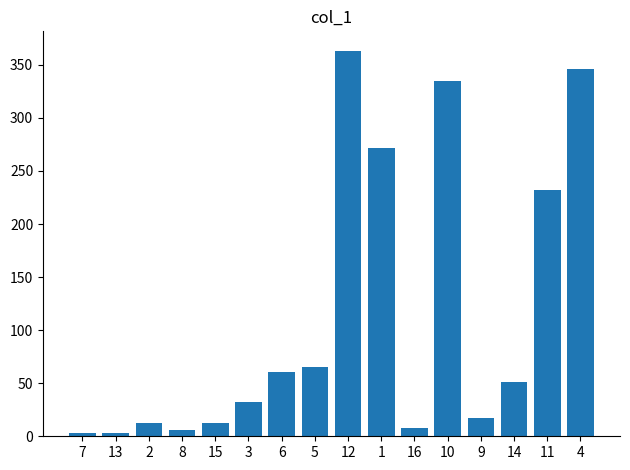

What is the change in value from 10 to 14?

-283.8